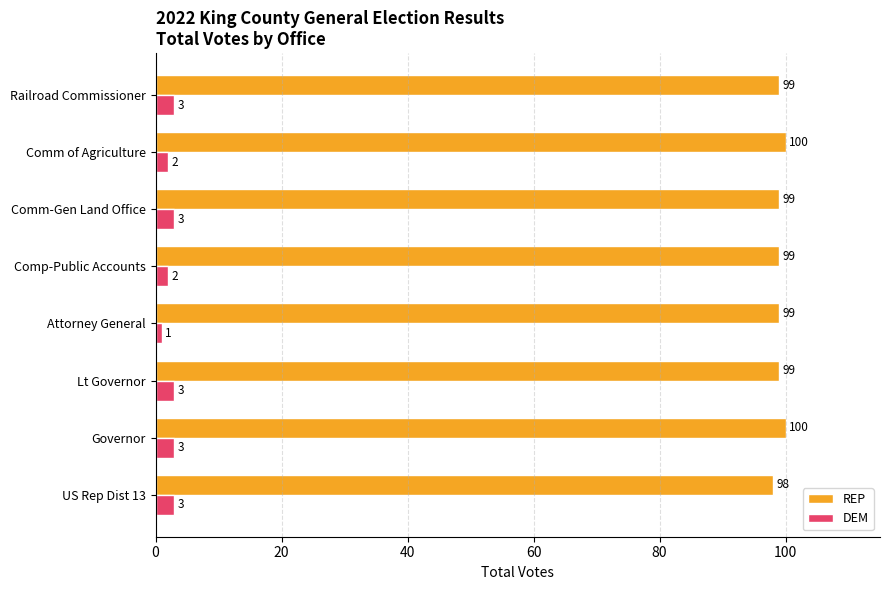

Count the REP values in the range 99 to 100.

7